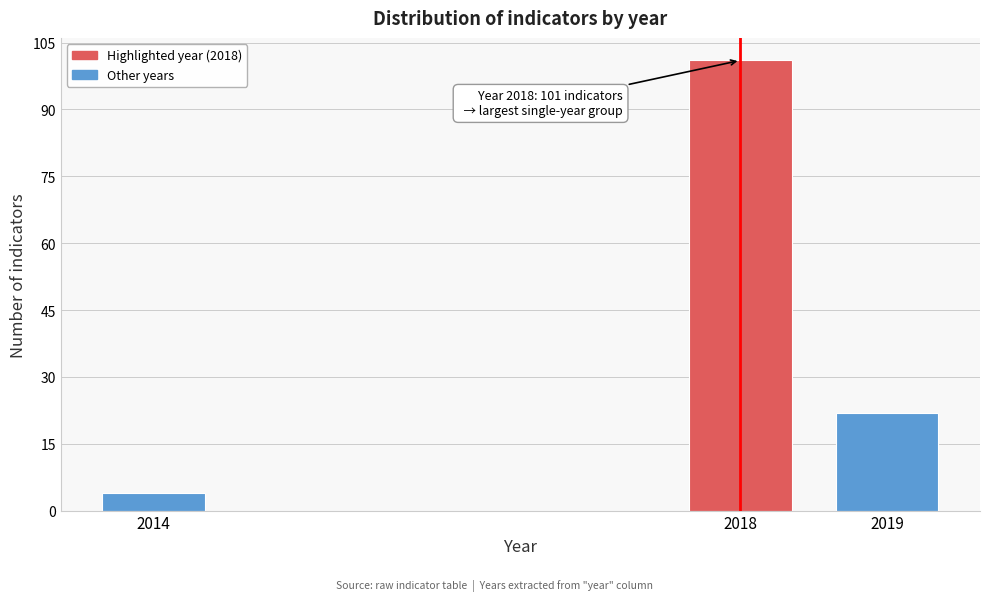

Reading right to left, extract all data points from this chart.

2019=22	2018=101	2014=4